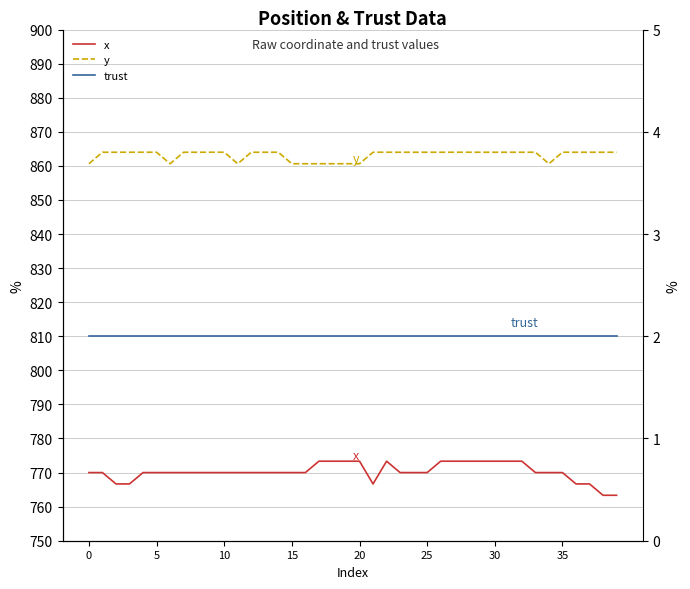

What is the label of the 4th point from the right?

36